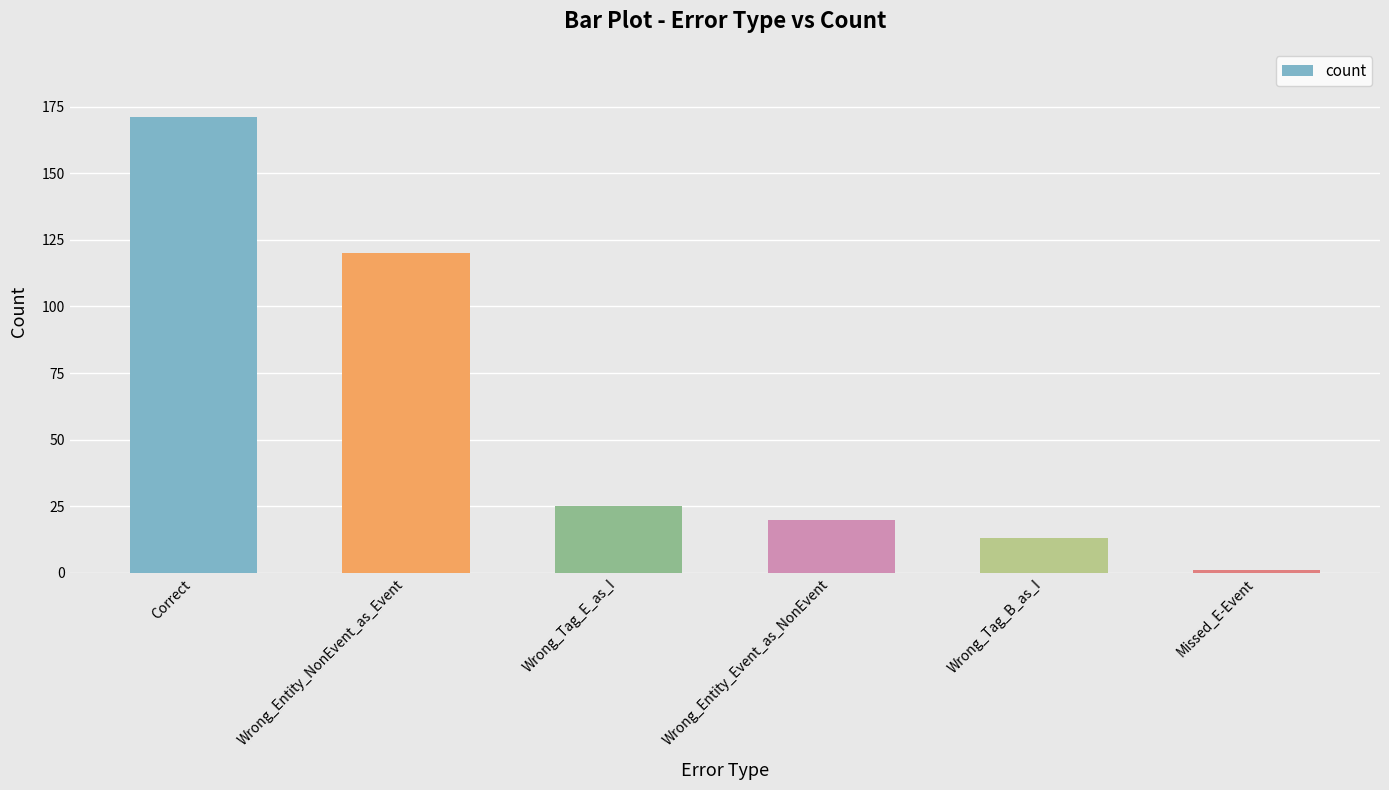

What is the sum of the values at Missed_E-Event and Wrong_Tag_E_as_I?

26